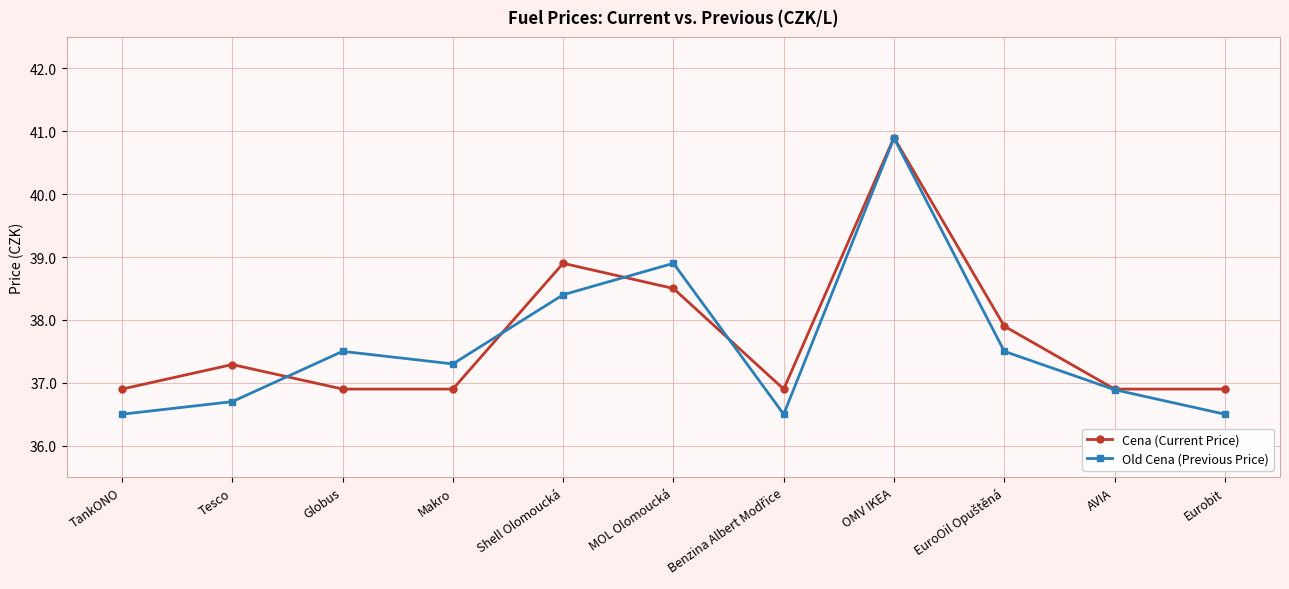

Which series has the largest range (max minus min)?

Old Cena (Previous Price)